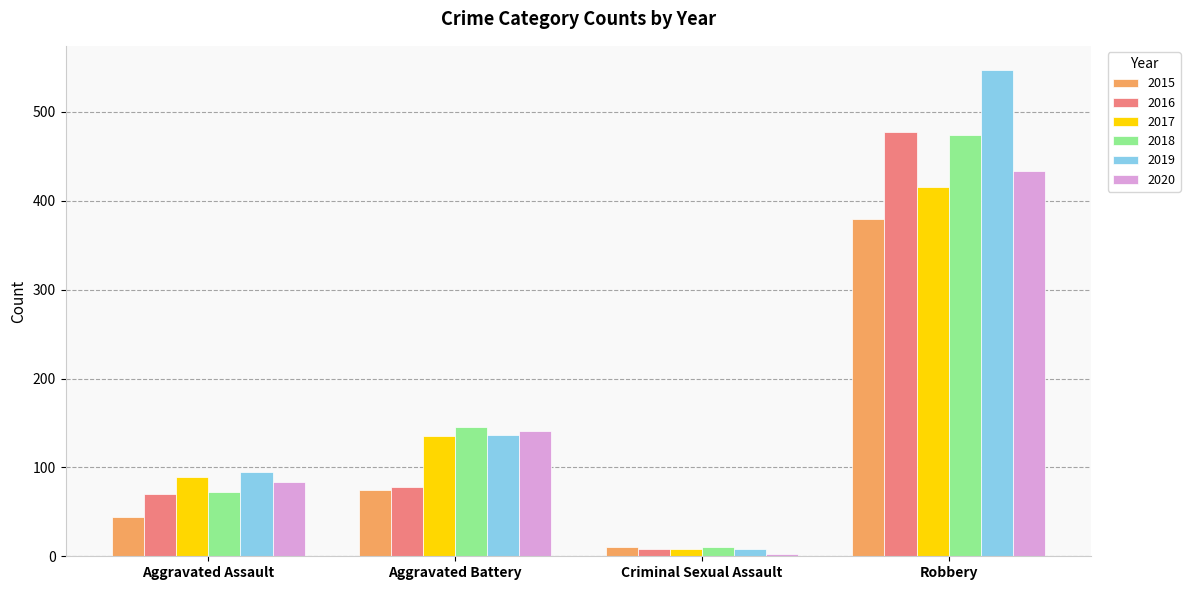

How many bars are there in total?

24